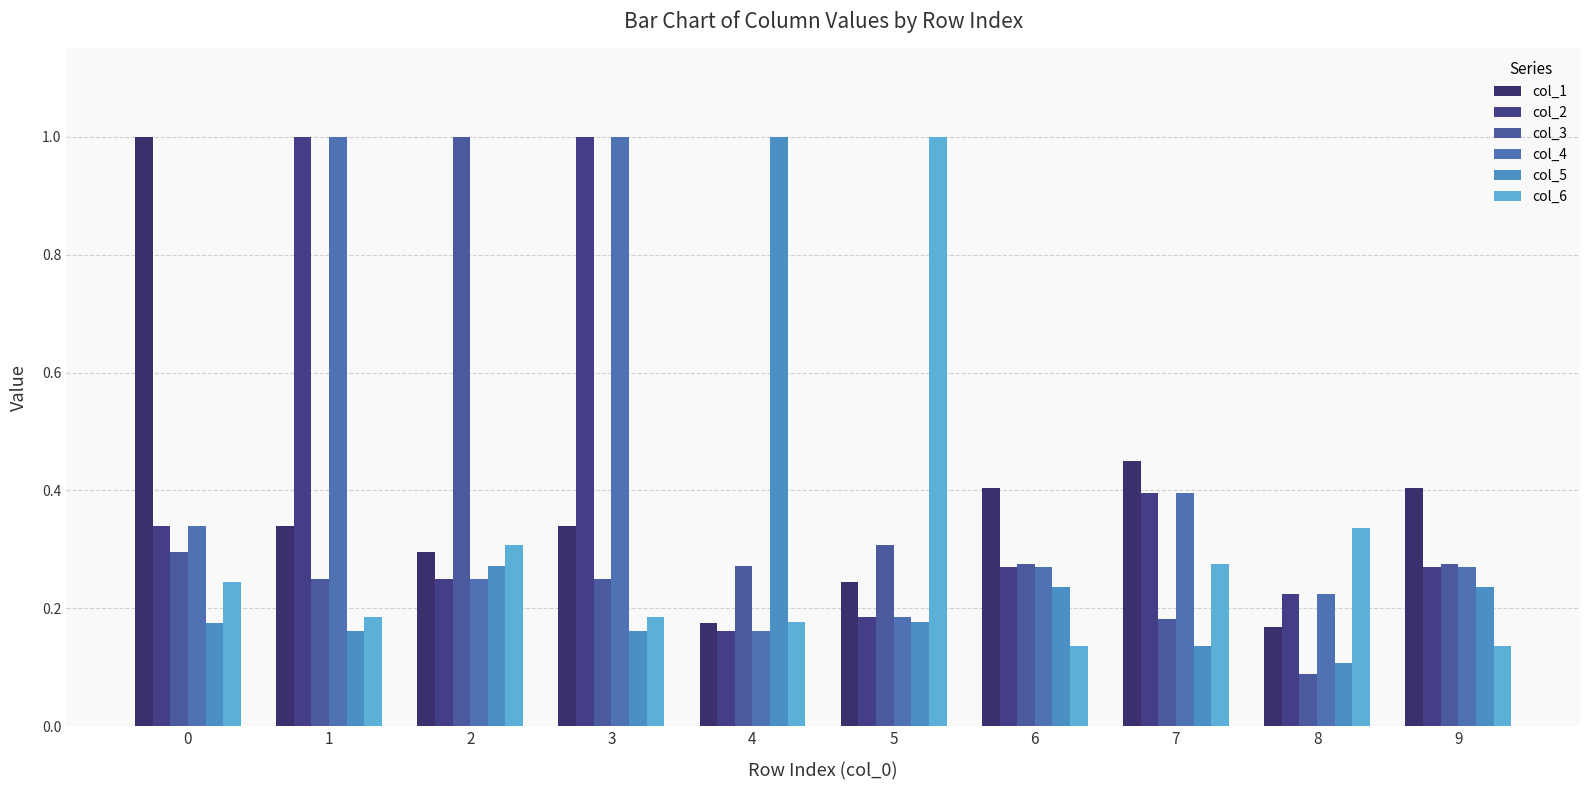

What is the difference between the maximum and minimum values in the col_6 series?

0.9